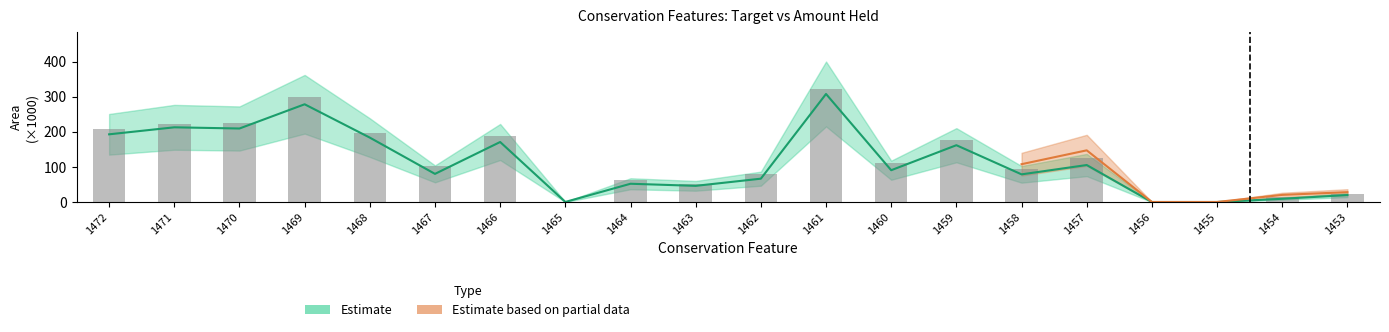

How many series are shown in this chart?

2